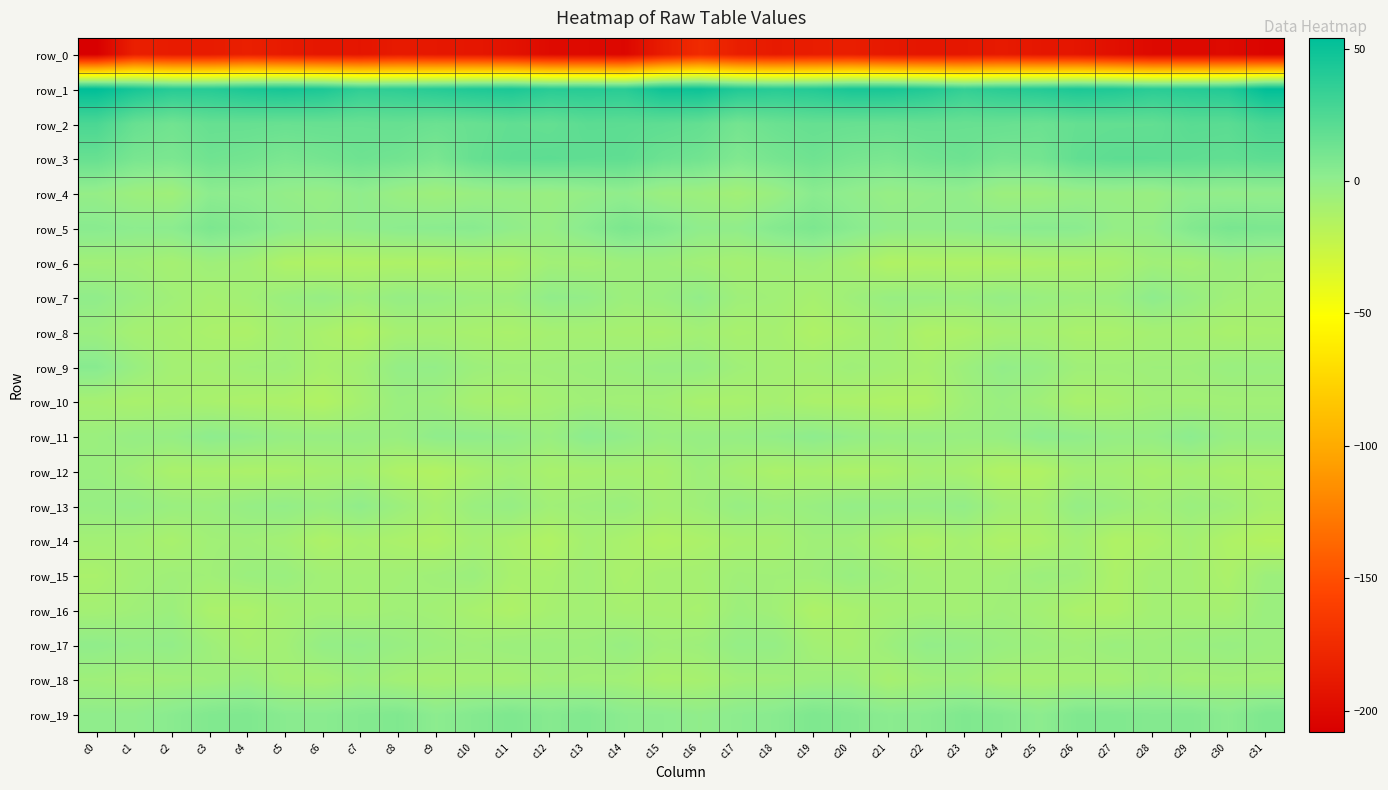

Reading right to left, list all the values displayed in this chart.

row_0: c31=-204.3	c30=-200.4	c29=-200.7	c28=-200.7	c27=-196.0	c26=-191.4	c25=-190.2	c24=-187.8	c23=-189.9	c22=-190.6	c21=-189.4	c20=-184.5	c19=-185.6	c18=-187.5	c17=-184.4	c16=-175.1	c15=-185.9	c14=-202.3	c13=-200.4	c12=-199.6	c11=-193.8	c10=-190.5	c9=-189.7	c8=-187.6	c7=-191.4	c6=-190.5	c5=-187.6	c4=-183.6	c3=-187.0	c2=-187.1	c1=-183.6	c0=-208.2
row_1: c31=53.8	c30=41.5	c29=39.8	c28=38.3	c27=42.0	c26=43.6	c25=40.4	c24=38.3	c23=34.8	c22=41.3	c21=45.0	c20=44.9	c19=40.8	c18=39.4	c17=42.1	c16=49.2	c15=48.2	c14=38.7	c13=39.5	c12=39.0	c11=43.9	c10=42.4	c9=39.6	c8=36.8	c7=36.0	c6=43.4	c5=45.5	c4=43.7	c3=39.7	c2=39.7	c1=45.5	c0=54.1
row_2: c31=26.4	c30=20.5	c29=20.9	c28=17.6	c27=17.4	c26=16.8	c25=14.2	c24=15.5	c23=15.4	c22=16.0	c21=15.2	c20=15.6	c19=16.4	c18=14.4	c17=11.0	c16=17.2	c15=19.1	c14=19.8	c13=20.0	c12=16.9	c11=18.0	c10=15.5	c9=14.2	c8=15.9	c7=15.3	c6=15.7	c5=15.2	c4=16.0	c3=16.2	c2=12.1	c1=15.8	c0=26.2
row_3: c31=19.5	c30=17.9	c29=18.7	c28=19.3	c27=19.4	c26=17.9	c25=11.2	c24=10.0	c23=13.6	c22=12.0	c21=8.7	c20=10.1	c19=13.0	c18=10.3	c17=6.8	c16=12.0	c15=14.1	c14=18.6	c13=18.7	c12=19.5	c11=18.9	c10=16.2	c9=9.0	c8=12.0	c7=13.3	c6=10.7	c5=8.7	c4=11.3	c3=12.7	c2=8.4	c1=9.5	c0=16.0
row_4: c31=-0.5	c30=-0.8	c29=0.3	c28=-3.5	c27=-2.6	c26=-3.1	c25=-5.1	c24=-4.9	c23=-0.4	c22=-0.9	c21=-2.1	c20=0.4	c19=3.0	c18=-3.6	c17=-7.4	c16=-5.0	c15=-4.2	c14=0.3	c13=-1.4	c12=-3.5	c11=-2.6	c10=-3.6	c9=-5.6	c8=-3.3	c7=0.4	c6=-2.3	c5=-1.0	c4=1.2	c3=1.9	c2=-6.4	c1=-4.9	c0=-1.5
row_5: c31=8.1	c30=9.2	c29=5.7	c28=-1.1	c27=-1.5	c26=2.8	c25=3.3	c24=2.4	c23=0.8	c22=-0.1	c21=0.2	c20=3.5	c19=7.9	c18=4.9	c17=0.2	c16=0.7	c15=5.5	c14=8.3	c13=3.0	c12=-2.0	c11=0.0	c10=3.5	c9=2.8	c8=2.1	c7=0.4	c6=-0.6	c5=1.3	c4=5.2	c3=8.0	c2=2.3	c1=1.9	c0=3.3
row_6: c31=-6.6	c30=-4.8	c29=-7.8	c28=-6.7	c27=-10.4	c26=-11.6	c25=-12.1	c24=-13.4	c23=-13.4	c22=-13.3	c21=-14.3	c20=-9.3	c19=-6.1	c18=-7.6	c17=-9.1	c16=-7.3	c15=-5.7	c14=-5.7	c13=-7.7	c12=-7.1	c11=-11.7	c10=-11.3	c9=-13.2	c8=-13.1	c7=-13.3	c6=-14.0	c5=-13.0	c4=-7.5	c3=-6.0	c2=-9.1	c1=-6.9	c0=-7.1
row_7: c31=-7.7	c30=-6.5	c29=-2.9	c28=1.2	c27=-4.2	c26=-4.9	c25=-3.8	c24=-1.8	c23=-4.3	c22=-3.3	c21=-3.2	c20=-6.1	c19=-9.8	c18=-7.1	c17=-6.0	c16=-0.5	c15=-3.9	c14=-5.2	c13=-1.0	c12=-0.0	c11=-5.0	c10=-4.8	c9=-2.9	c8=-2.1	c7=-5.2	c6=-2.3	c5=-4.3	c4=-7.7	c3=-9.3	c2=-6.8	c1=-3.6	c0=0.3
row_8: c31=-10.3	c30=-10.9	c29=-8.9	c28=-9.0	c27=-11.1	c26=-11.2	c25=-8.9	c24=-9.4	c23=-12.1	c22=-13.1	c21=-8.4	c20=-10.7	c19=-13.2	c18=-9.4	c17=-10.4	c16=-8.0	c15=-10.2	c14=-9.7	c13=-8.9	c12=-9.2	c11=-11.3	c10=-10.5	c9=-9.3	c8=-9.4	c7=-14.0	c6=-11.3	c5=-8.2	c4=-12.4	c3=-11.5	c2=-9.8	c1=-9.0	c0=-4.5
row_9: c31=-4.2	c30=-3.8	c29=-5.7	c28=-5.8	c27=-6.6	c26=-6.3	c25=-2.2	c24=-0.5	c23=-5.2	c22=-9.7	c21=-7.8	c20=-6.3	c19=-8.5	c18=-8.4	c17=-6.4	c16=-2.7	c15=-2.9	c14=-4.5	c13=-5.4	c12=-6.2	c11=-6.6	c10=-5.2	c9=-1.1	c8=-1.4	c7=-7.7	c6=-10.2	c5=-6.2	c4=-6.8	c3=-8.7	c2=-8.5	c1=-3.4	c0=3.7
row_10: c31=-7.3	c30=-7.4	c29=-7.6	c28=-7.3	c27=-10.0	c26=-11.2	c25=-6.5	c24=-3.8	c23=-6.9	c22=-13.2	c21=-13.5	c20=-12.2	c19=-11.8	c18=-9.5	c17=-10.9	c16=-10.7	c15=-7.8	c14=-7.5	c13=-6.9	c12=-8.4	c11=-10.9	c10=-9.7	c9=-5.2	c8=-4.2	c7=-9.4	c6=-14.5	c5=-12.5	c4=-12.1	c3=-10.9	c2=-9.9	c1=-11.1	c0=-9.2
row_11: c31=-2.6	c30=-2.6	c29=2.0	c28=-1.8	c27=-2.1	c26=0.1	c25=1.4	c24=-2.5	c23=-3.5	c22=-2.6	c21=-3.1	c20=-1.2	c19=1.4	c18=-0.8	c17=-2.4	c16=-2.5	c15=-3.6	c14=-0.4	c13=1.8	c12=-3.6	c11=-0.8	c10=0.5	c9=0.6	c8=-3.6	c7=-2.7	c6=-3.0	c5=-2.6	c4=-0.2	c3=1.5	c2=-2.1	c1=-2.2	c0=-4.4
row_12: c31=-11.7	c30=-11.3	c29=-9.2	c28=-10.9	c27=-8.7	c26=-8.7	c25=-14.0	c24=-14.5	c23=-10.2	c22=-8.8	c21=-11.4	c20=-12.2	c19=-10.7	c18=-11.8	c17=-9.1	c16=-5.9	c15=-10.2	c14=-9.4	c13=-10.0	c12=-10.8	c11=-7.8	c10=-10.9	c9=-14.9	c8=-13.0	c7=-8.8	c6=-9.9	c5=-11.7	c4=-12.0	c3=-11.0	c2=-11.4	c1=-6.9	c0=-4.2
row_13: c31=-10.3	c30=-6.1	c29=-4.3	c28=-7.1	c27=-4.3	c26=-1.8	c25=-8.7	c24=-7.3	c23=-0.8	c22=-2.1	c21=-2.0	c20=-1.2	c19=-3.5	c18=-4.8	c17=-2.8	c16=-6.2	c15=-8.2	c14=-4.4	c13=-5.5	c12=-7.0	c11=-2.3	c10=-4.0	c9=-9.5	c8=-4.8	c7=0.2	c6=-3.4	c5=-0.9	c4=-2.1	c3=-4.5	c2=-4.0	c1=-1.6	c0=-2.6
row_14: c31=-15.9	c30=-13.3	c29=-8.9	c28=-12.1	c27=-13.8	c26=-8.3	c25=-12.0	c24=-13.0	c23=-9.7	c22=-12.5	c21=-10.4	c20=-7.0	c19=-6.5	c18=-9.7	c17=-9.9	c16=-12.0	c15=-14.0	c14=-11.3	c13=-8.9	c12=-14.3	c11=-11.3	c10=-8.9	c9=-13.2	c8=-11.6	c7=-10.0	c6=-12.9	c5=-8.4	c4=-6.7	c3=-7.2	c2=-10.7	c1=-8.4	c0=-7.9
row_15: c31=-5.4	c30=-11.9	c29=-8.8	c28=-8.5	c27=-12.3	c26=-6.0	c25=-5.1	c24=-7.3	c23=-8.1	c22=-7.9	c21=-5.9	c20=-3.6	c19=-6.3	c18=-6.9	c17=-6.6	c16=-9.0	c15=-9.0	c14=-11.5	c13=-7.6	c12=-10.5	c11=-10.4	c10=-4.8	c9=-6.5	c8=-7.6	c7=-7.8	c6=-7.6	c5=-4.1	c4=-4.6	c3=-7.0	c2=-6.4	c1=-7.8	c0=-11.2
row_16: c31=-4.4	c30=-9.4	c29=-8.5	c28=-8.3	c27=-12.4	c26=-11.8	c25=-8.4	c24=-6.5	c23=-8.1	c22=-7.6	c21=-8.6	c20=-10.5	c19=-12.8	c18=-7.1	c17=-5.4	c16=-10.2	c15=-9.5	c14=-9.7	c13=-8.2	c12=-9.6	c11=-12.8	c10=-10.5	c9=-7.8	c8=-6.9	c7=-8.2	c6=-7.7	c5=-9.1	c4=-11.8	c3=-11.5	c2=-4.9	c1=-6.6	c0=-8.3
row_17: c31=-4.4	c30=-3.1	c29=-4.1	c28=-5.5	c27=-4.4	c26=-6.4	c25=-5.2	c24=-3.9	c23=-1.5	c22=-0.6	c21=-5.2	c20=-9.6	c19=-8.0	c18=-1.8	c17=-1.5	c16=-5.7	c15=-6.6	c14=-3.0	c13=-5.4	c12=-5.0	c11=-4.8	c10=-6.1	c9=-5.0	c8=-3.0	c7=-0.9	c6=-1.6	c5=-7.6	c4=-9.6	c3=-5.8	c2=-0.8	c1=-1.4	c0=0.2
row_18: c31=-7.7	c30=-7.2	c29=-7.8	c28=-5.6	c27=-8.6	c26=-8.3	c25=-9.1	c24=-8.8	c23=-5.7	c22=-6.7	c21=-9.8	c20=-4.7	c19=-5.2	c18=-6.6	c17=-6.9	c16=-10.0	c15=-10.8	c14=-7.6	c13=-7.2	c12=-6.5	c11=-8.8	c10=-8.2	c9=-9.3	c8=-7.9	c7=-5.2	c6=-8.6	c5=-8.1	c4=-3.9	c3=-5.8	c2=-6.6	c1=-7.4	c0=-6.1
row_19: c31=7.4	c30=2.8	c29=5.6	c28=5.1	c27=6.2	c26=6.6	c25=1.9	c24=5.0	c23=6.7	c22=3.4	c21=2.7	c20=5.4	c19=7.3	c18=3.5	c17=2.2	c16=0.2	c15=1.9	c14=2.4	c13=6.3	c12=4.2	c11=7.4	c10=5.1	c9=2.2	c8=6.5	c7=5.0	c6=3.2	c5=3.3	c4=6.9	c3=6.0	c2=3.2	c1=0.6	c0=0.5